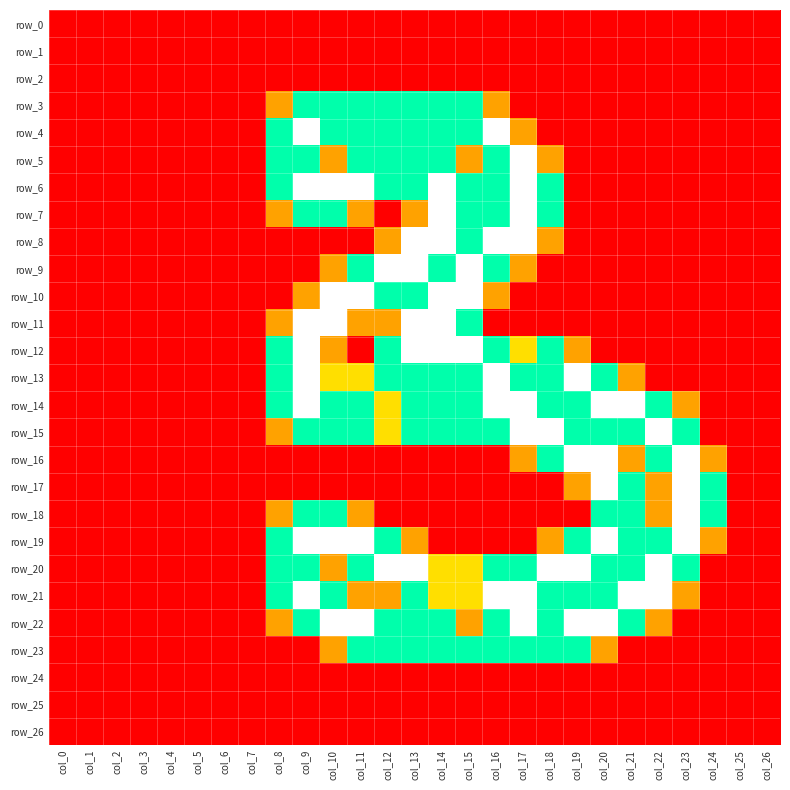

Rank the series at col_13 from highest to lowest value.

row_8, row_9, row_11, row_12, row_20, row_3, row_4, row_5, row_6, row_10, row_13, row_14, row_15, row_21, row_22, row_23, row_7, row_19, row_0, row_1, row_2, row_16, row_17, row_18, row_24, row_25, row_26